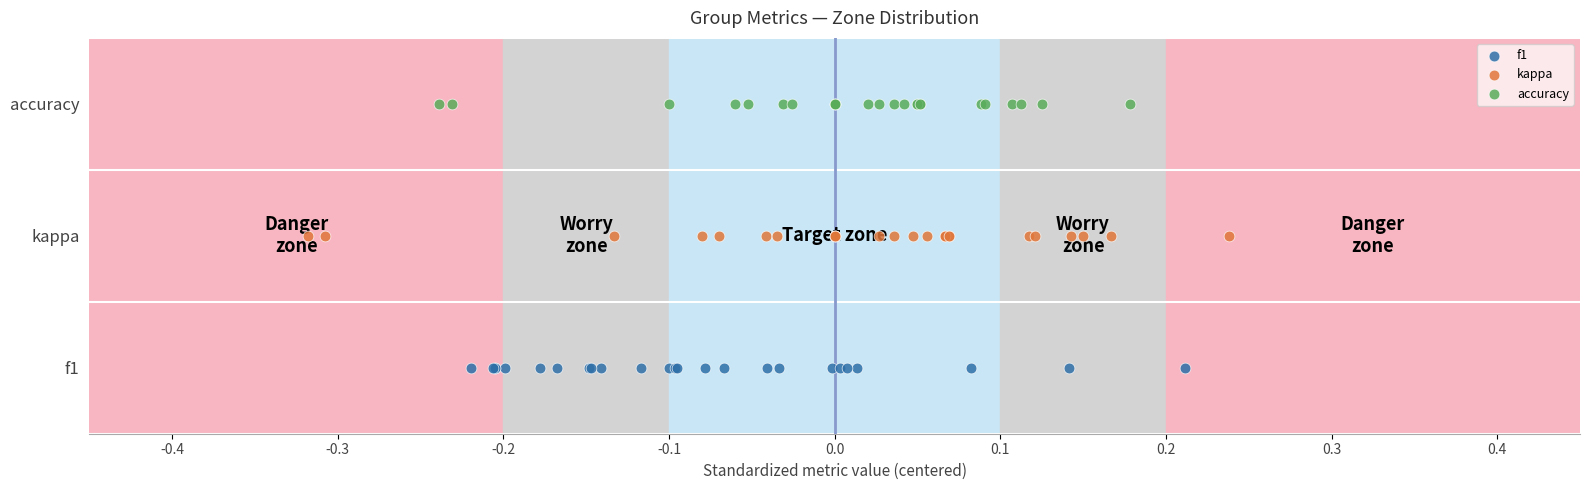

What are all the series names shown in the legend?

f1, kappa, accuracy